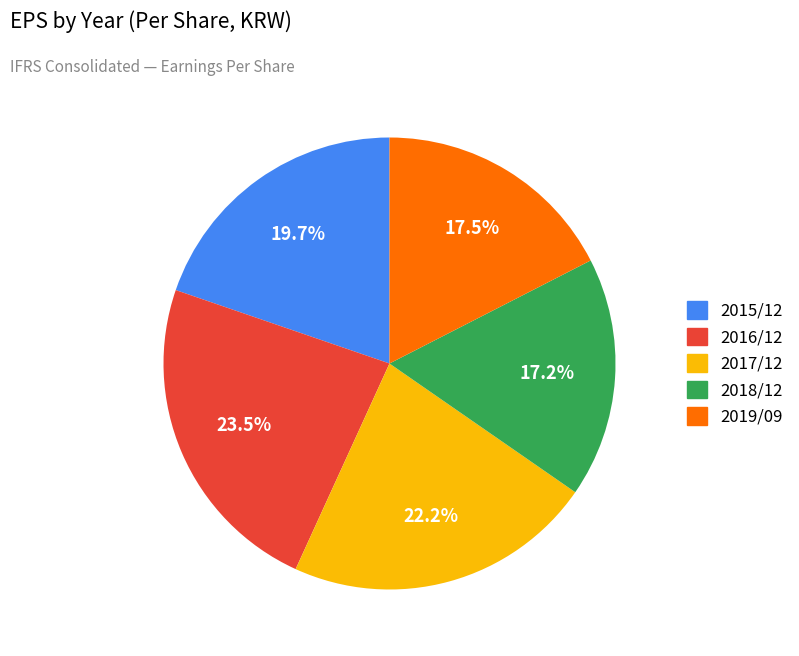

To the nearest percent, what is the difference between the 2015/12 and 2019/09 slice percentages?

2%